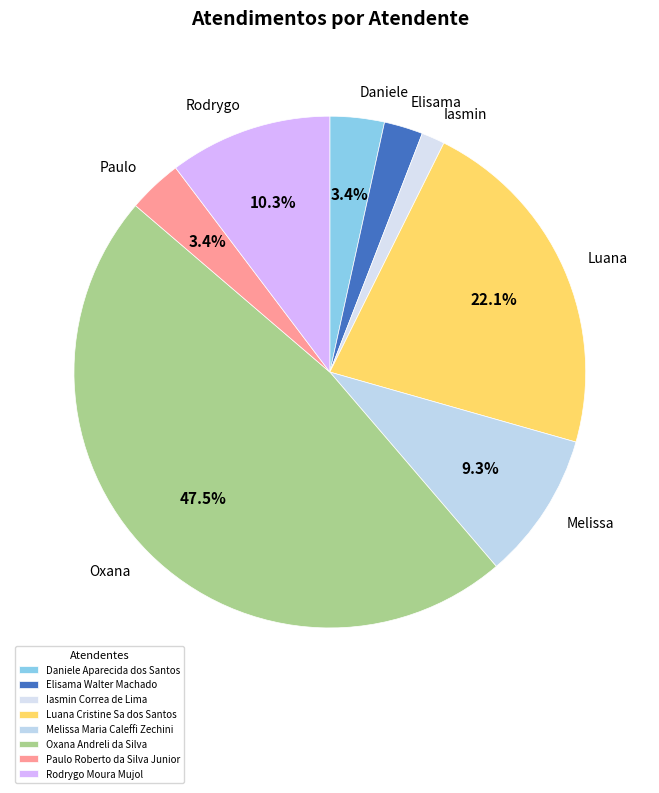

Which category has the smallest portion of the pie?

Iasmin Correa de Lima